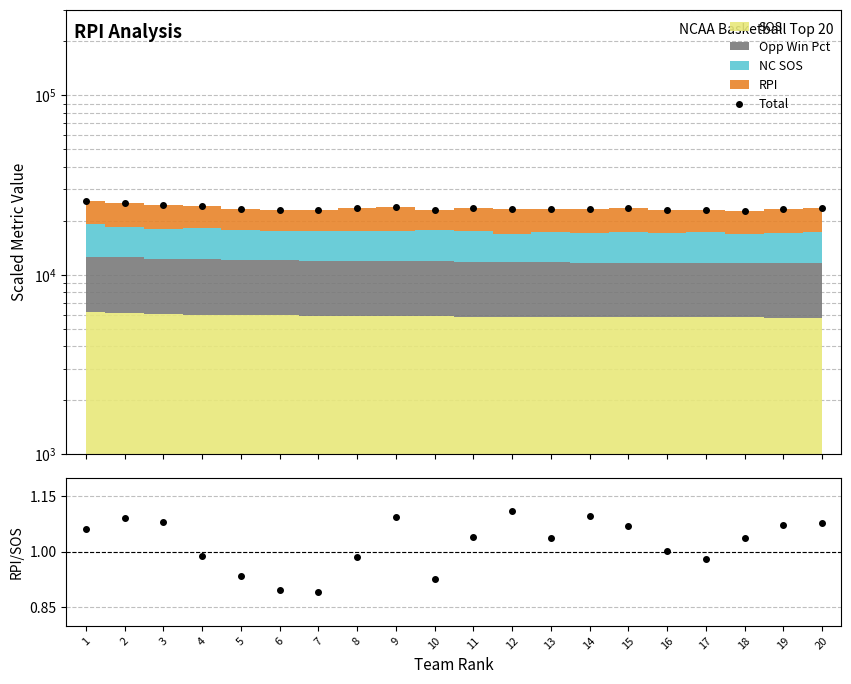

What is the value of the Total point at the 17th from the left?

22879.0